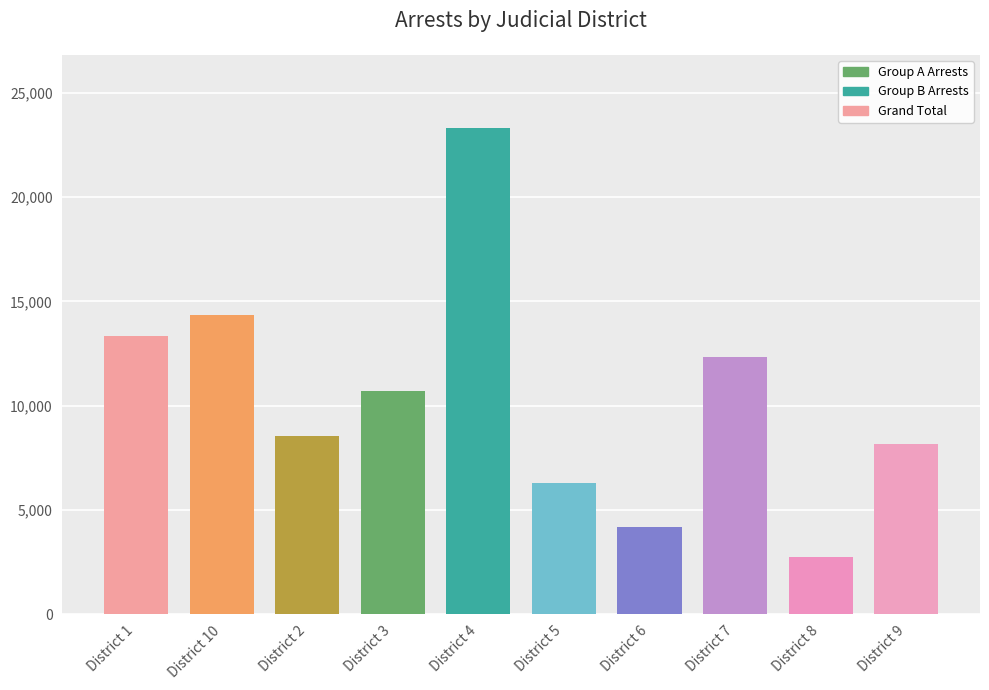

What is the label of the 10th bar from the right?

District 1